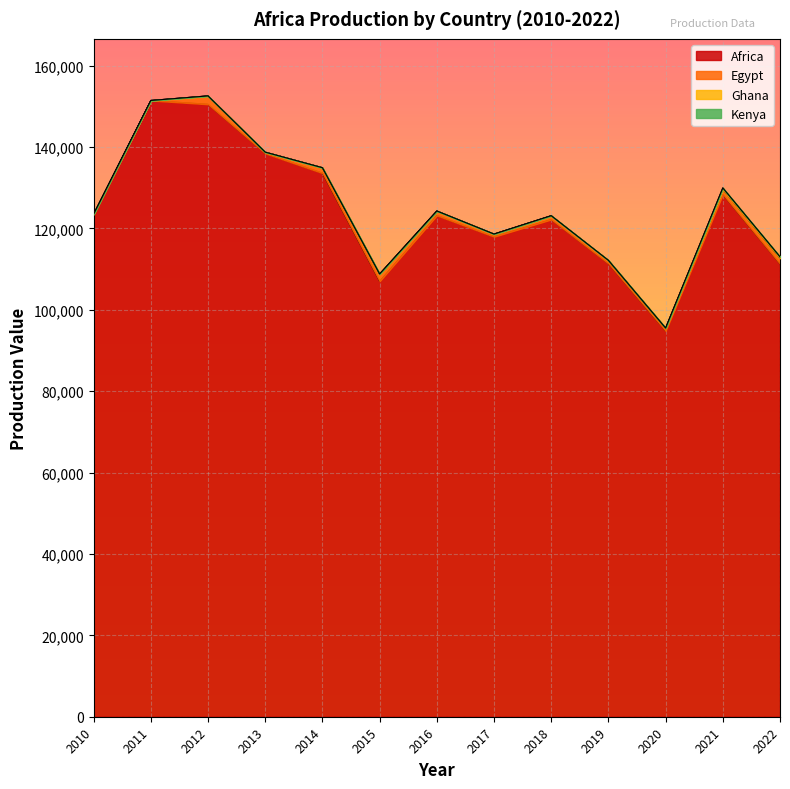

Reading left to right, what are all the values shown in this chart?

Africa: 2010=123484	2011=151411	2012=150478	2013=138412	2014=133566	2015=106997	2016=123171	2017=117944	2018=122170	2019=111353	2020=94782	2021=128344	2022=111257
Egypt: 2010=0	2011=2	2012=2054	2013=303	2014=1327	2015=1788	2016=1090	2017=647	2018=931	2019=774	2020=720	2021=1205	2022=1406
Ghana: 2010=0	2011=0	2012=0	2013=0	2014=0	2015=0	2016=0	2017=0	2018=0	2019=0	2020=0	2021=379	2022=345
Kenya: 2010=0	2011=0	2012=0	2013=0	2014=0	2015=0	2016=0	2017=0	2018=0	2019=0	2020=0	2021=0	2022=0